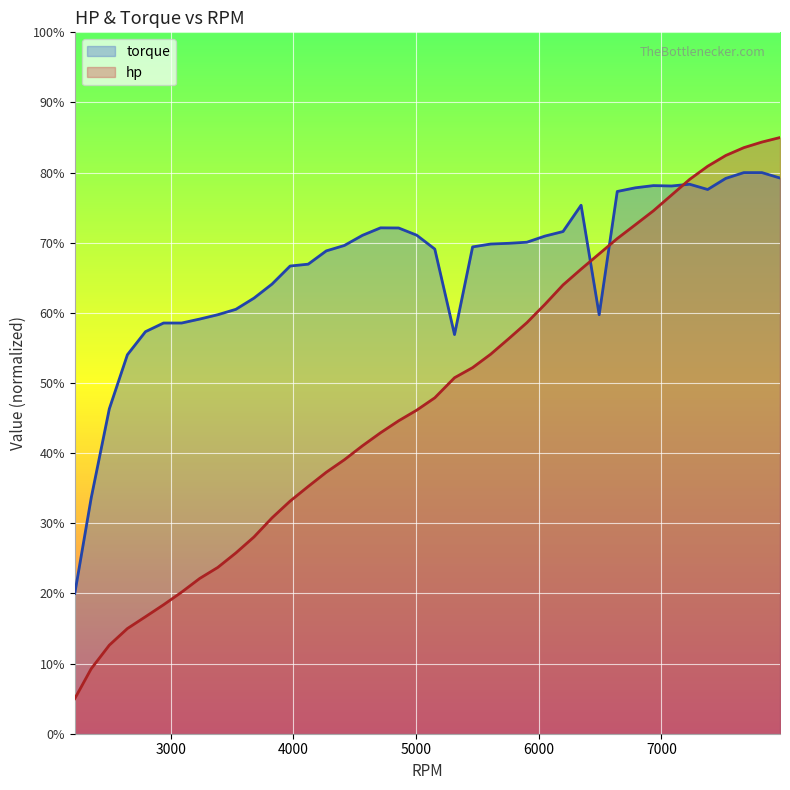

How many lines are shown in the chart?

2